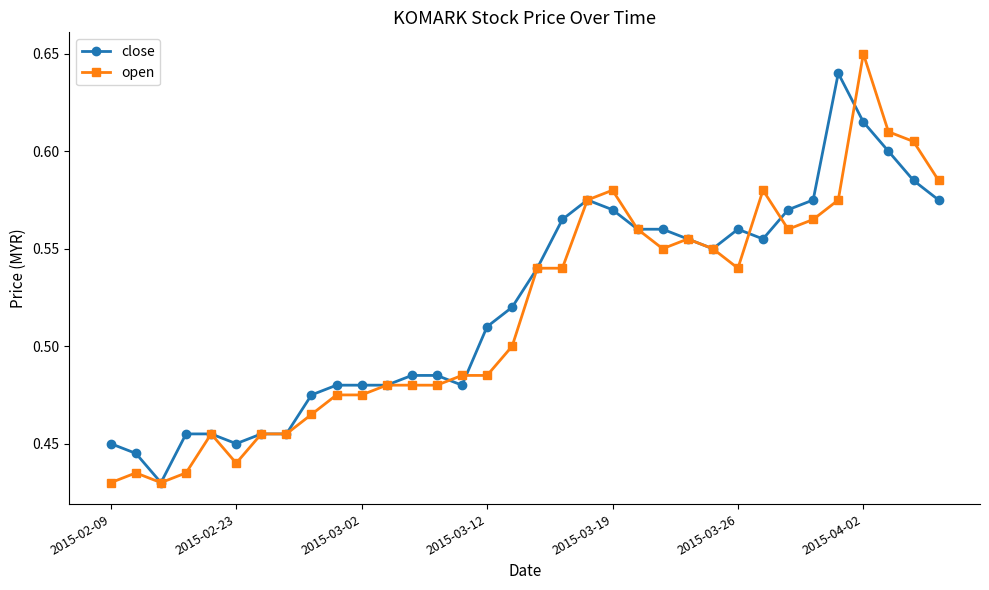

How many close values are between 0 and 1?

34